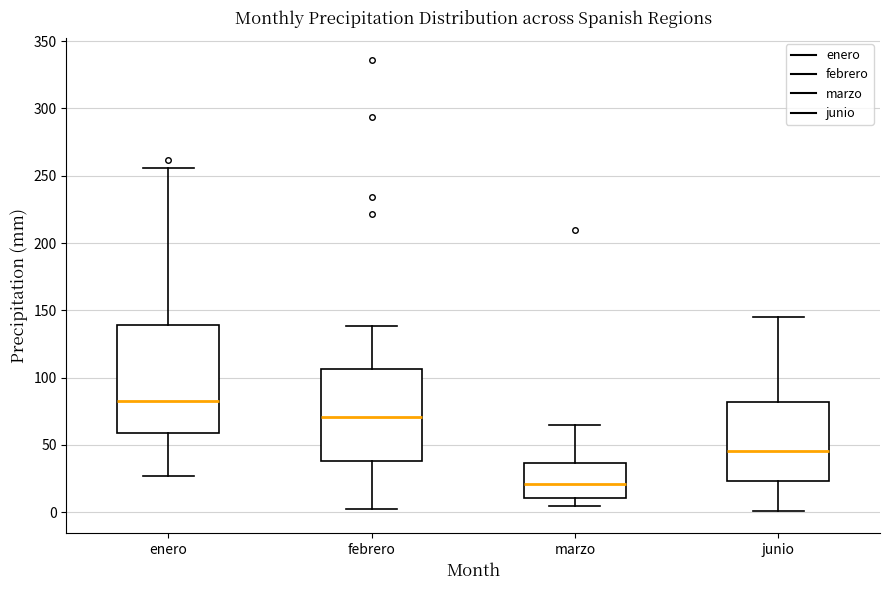

Where does the upper whisker of the box for febrero end on the y-axis? The values are not printed on the chart, so give them approximately, as read against the axis.

140